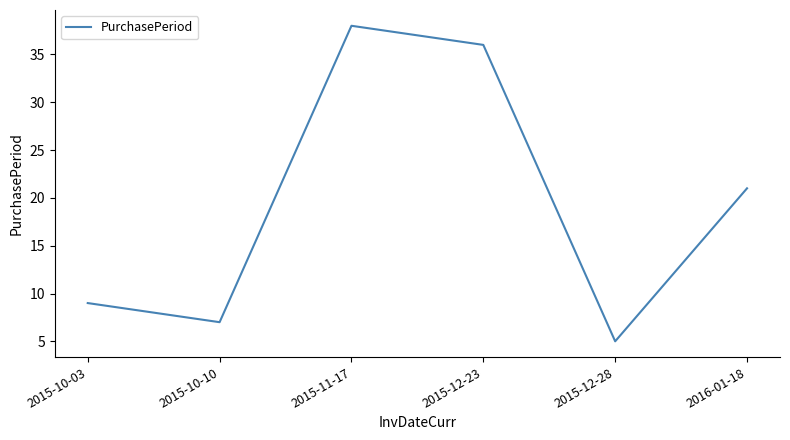

How many interior local peaks (higher than both neighbors) does the data have?

1